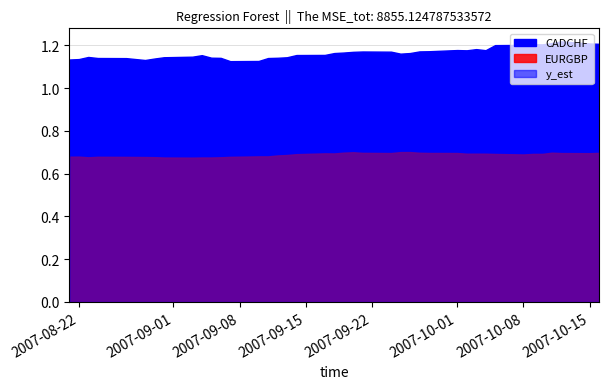

Reading left to right, what are all the values shown in this chart?

CADCHF: 1.1	1.1	1.1	1.1	1.1	1.1	1.1	1.1	1.1	1.2	1.1	1.1	1.1	1.1	1.1	1.1	1.1	1.2	1.2	1.2	1.2	1.2	1.2	1.2	1.2	1.2	1.2	1.2	1.2	1.2	1.2	1.2	1.2	1.2	1.2	1.2	1.2	1.2	1.2	1.2
EURGBP: 0.7	0.7	0.7	0.7	0.7	0.7	0.7	0.7	0.7	0.7	0.7	0.7	0.7	0.7	0.7	0.7	0.7	0.7	0.7	0.7	0.7	0.7	0.7	0.7	0.7	0.7	0.7	0.7	0.7	0.7	0.7	0.7	0.7	0.7	0.7	0.7	0.7	0.7	0.7	0.7
y_est: 1.1	1.1	1.1	1.1	1.1	1.1	1.1	1.1	1.1	1.1	1.1	1.1	1.1	1.1	1.1	1.1	1.1	1.1	1.1	1.1	1.1	1.1	1.1	1.1	1.1	1.1	1.1	1.1	1.1	1.1	1.1	1.1	1.1	1.1	1.1	1.1	1.1	1.1	1.1	1.1